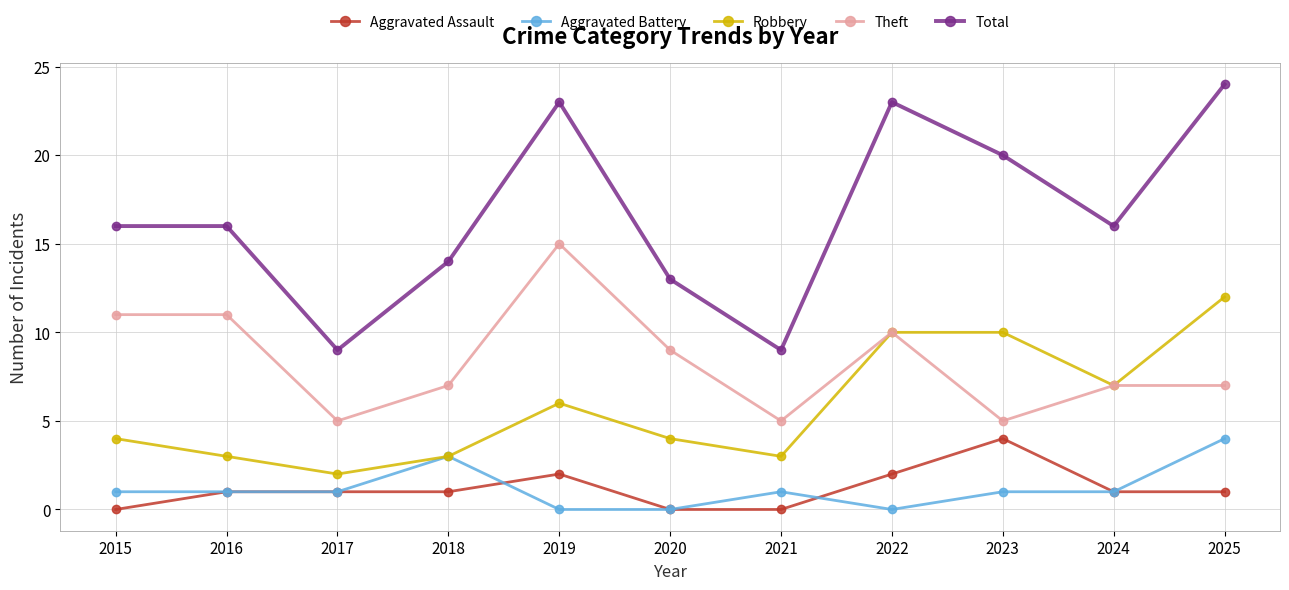

At which label does Robbery reach its peak?

2025